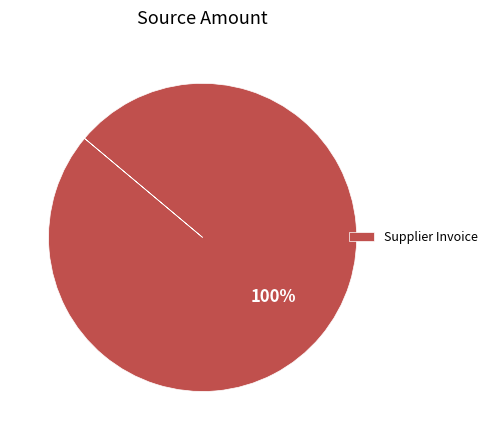

Rank the categories by value from highest to lowest.

Supplier Invoice